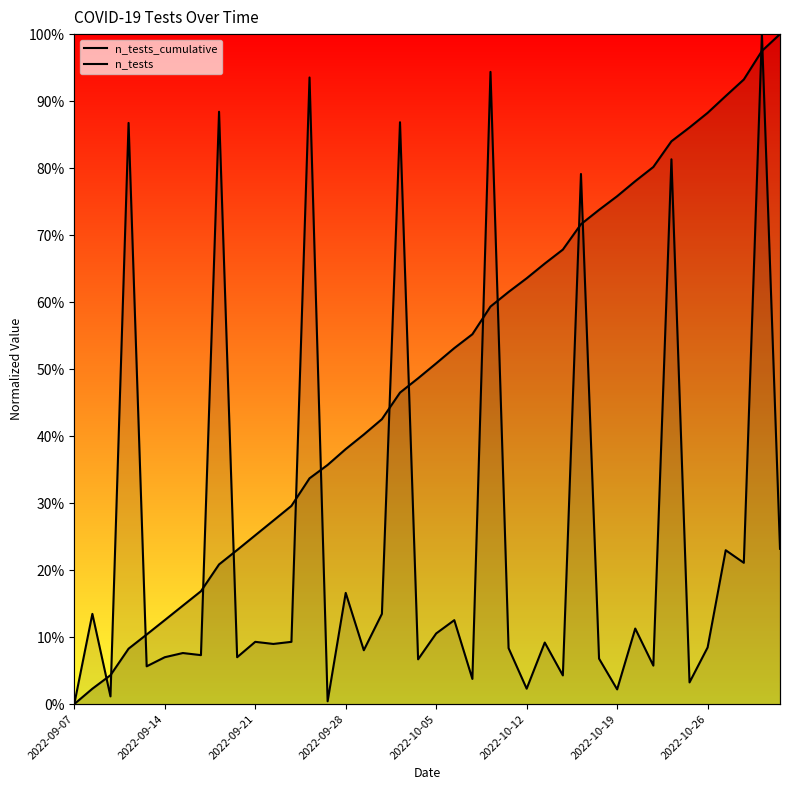

What is the maximum value shown in the chart?

100.0